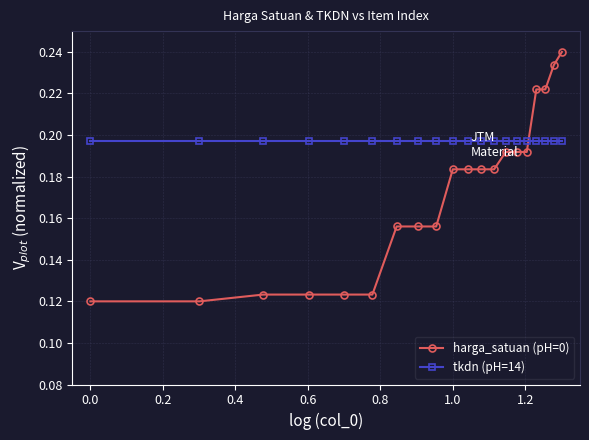

How many categories are shown in the chart?

20